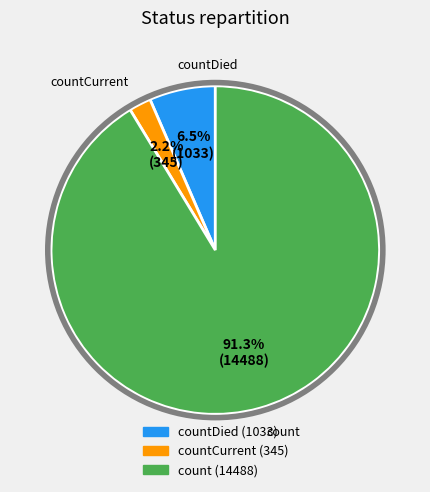

Is there a majority slice in this chart?

Yes